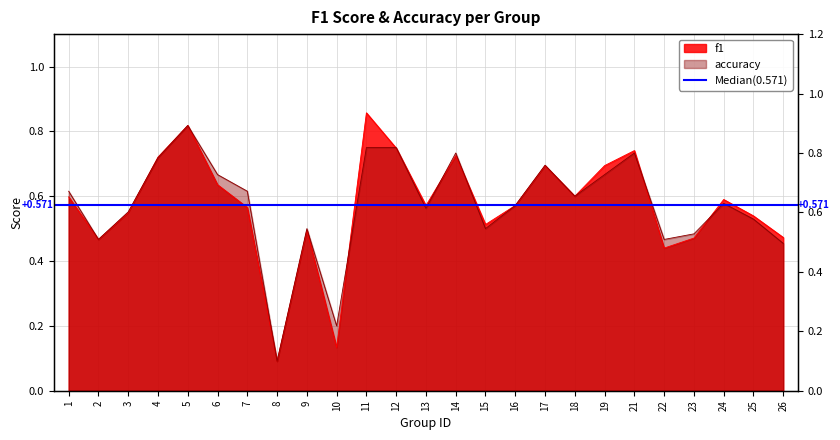

What is the difference between the f1 values at 2 and 21?

0.3